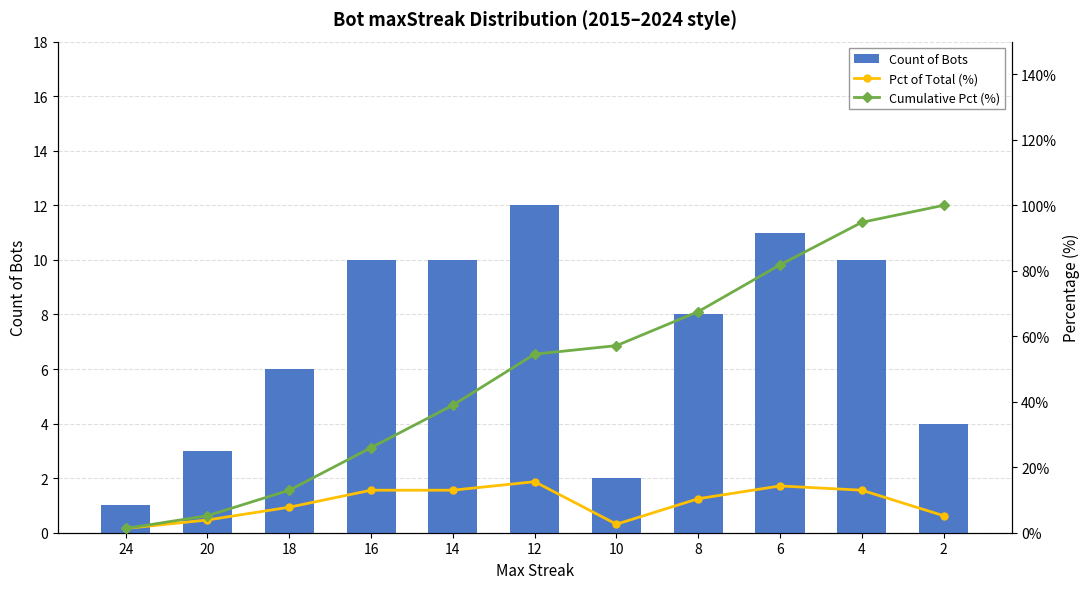

What is the difference between the Pct of Total (%) values at 4 and 24?

11.7